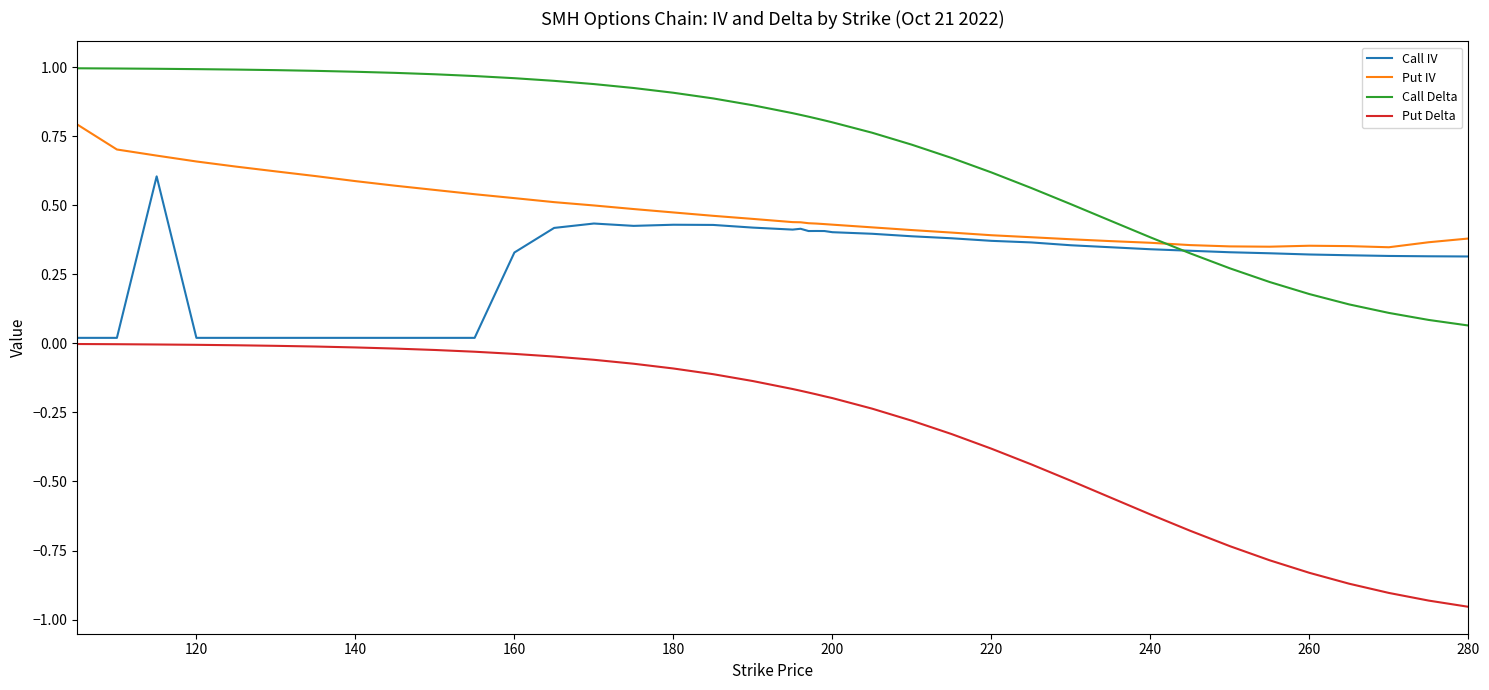

Does the chart have visible grid lines?

No